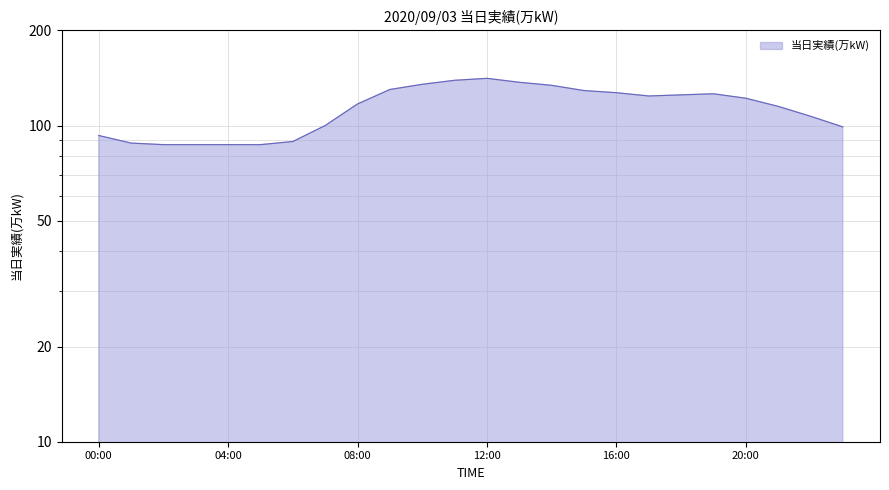

List the labels in order of value, smallest first.

02:00, 03:00, 04:00, 05:00, 01:00, 06:00, 00:00, 23:00, 07:00, 22:00, 21:00, 08:00, 20:00, 17:00, 18:00, 19:00, 16:00, 15:00, 09:00, 14:00, 10:00, 13:00, 11:00, 12:00